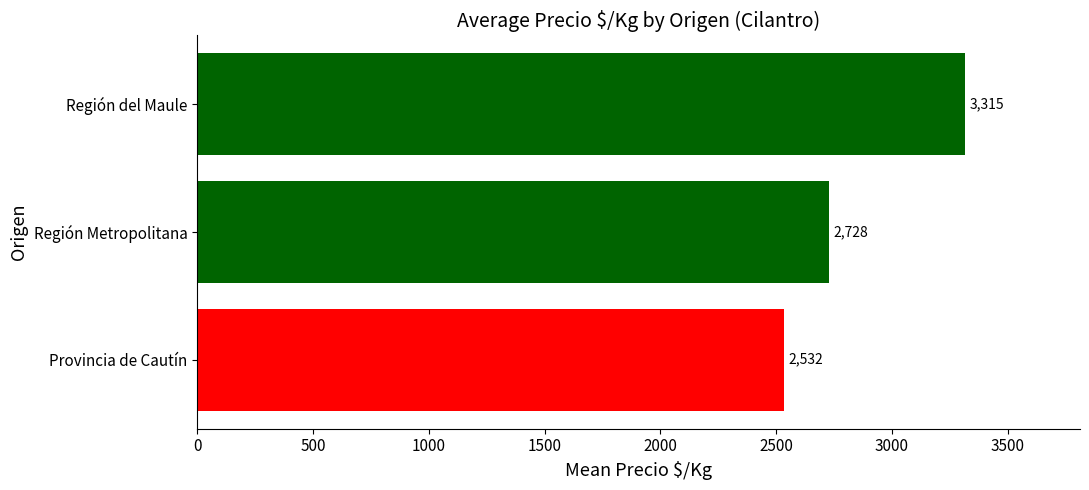

At which label is the value closest to 2923?

Región Metropolitana